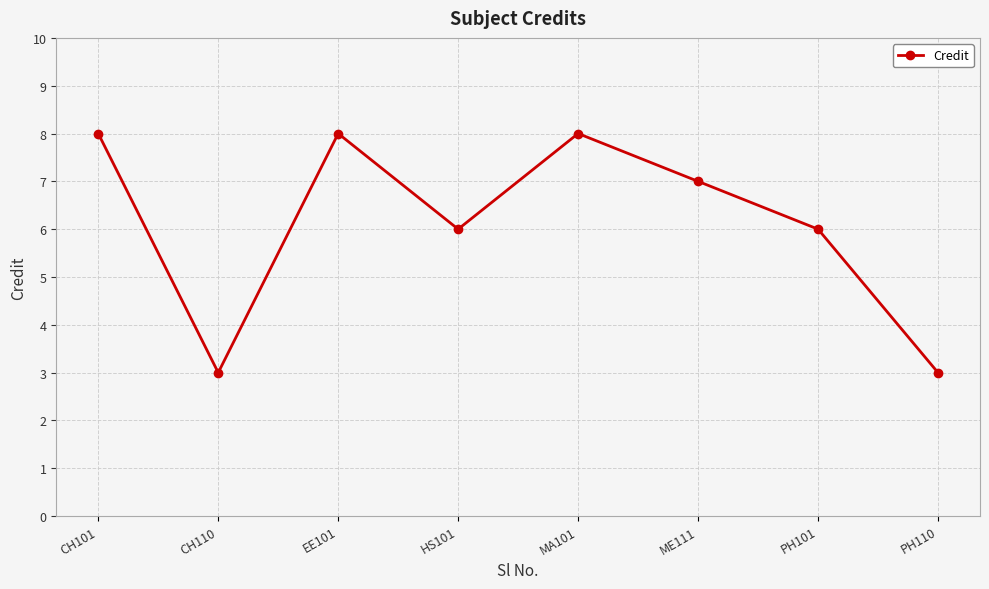

True or false: the data shows 6 at PH101.

True